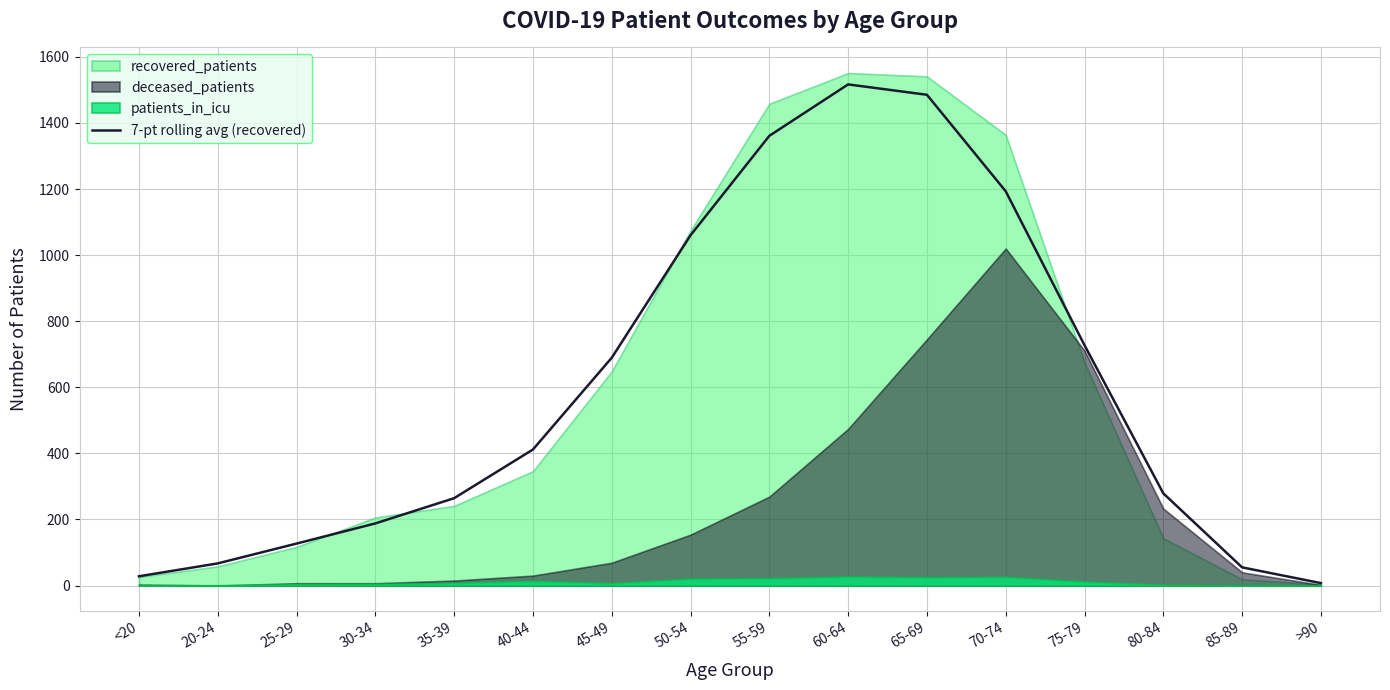

Reading right to left, transcribe all the data shown in this chart.

>90=7.3	85-89=55.0	80-84=279.0	75-79=727.3	70-74=1193.3	65-69=1485.3	60-64=1516.7	55-59=1361.0	50-54=1060.0	45-49=689.3	40-44=411.7	35-39=264.3	30-34=188.0	25-29=127.0	20-24=67.0	<20=28.0